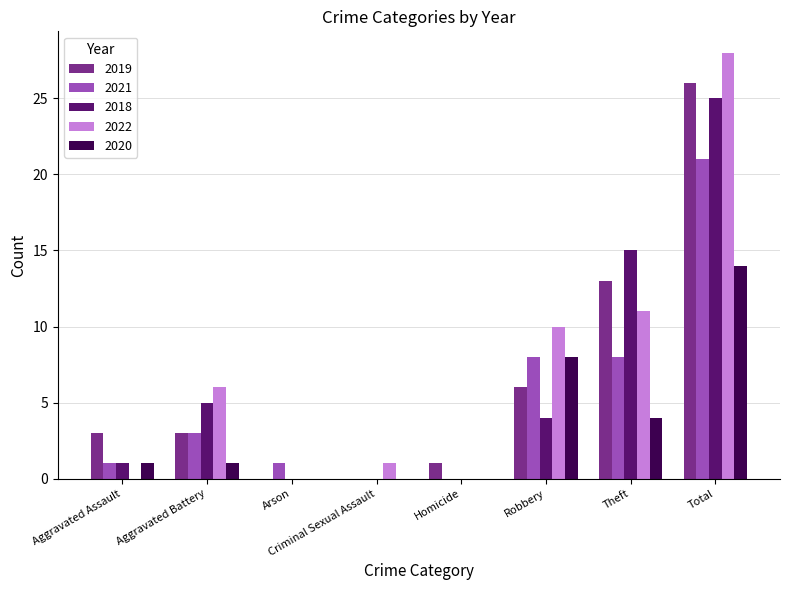

What is the highest value of the 2018 series?

25